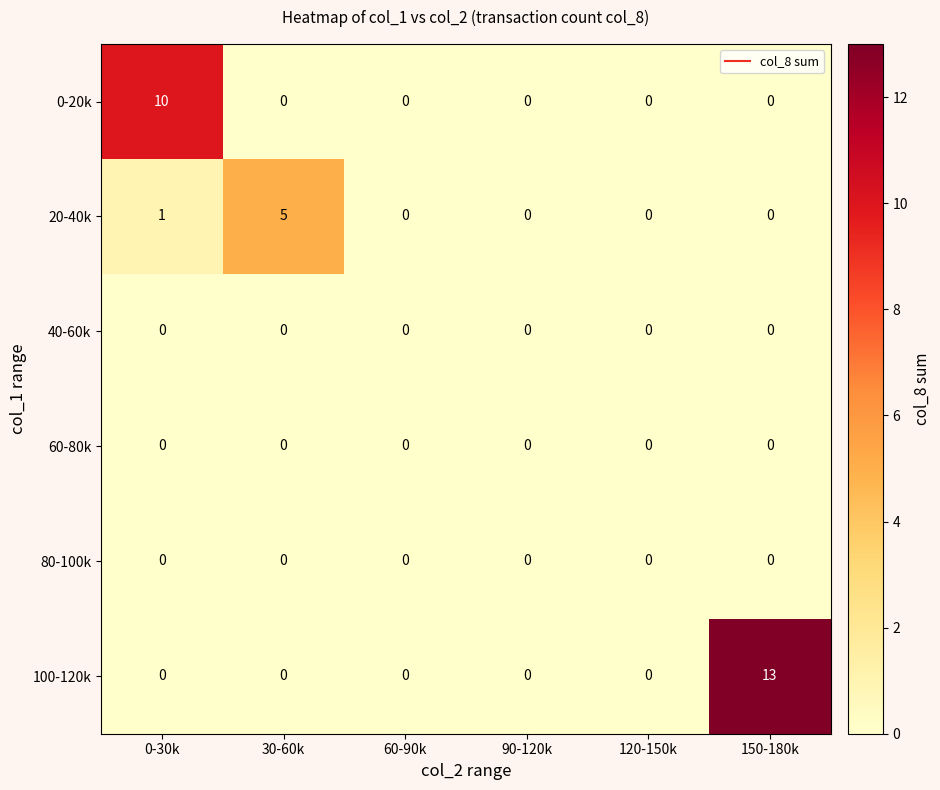

At how many categories does at least one series exceed 9?

2